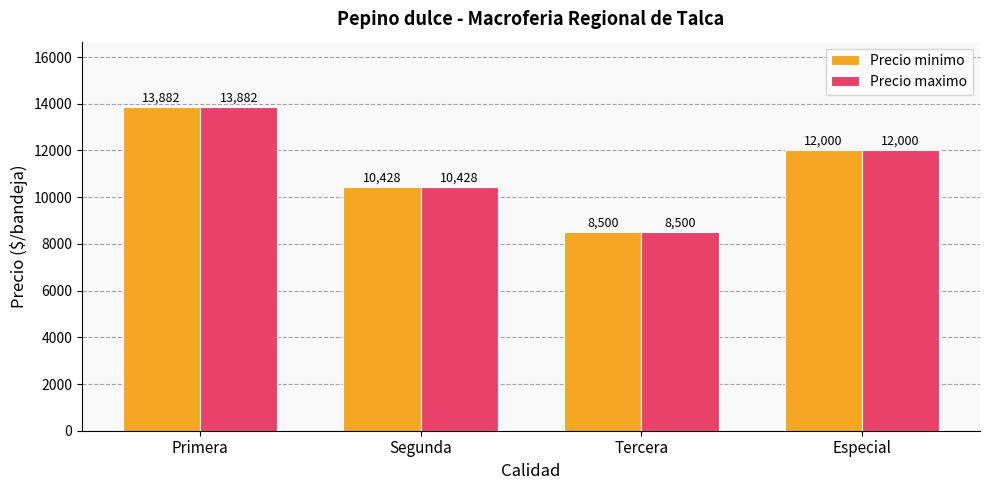

The Precio minimo series shows 13882 at Primera. True or false?

True